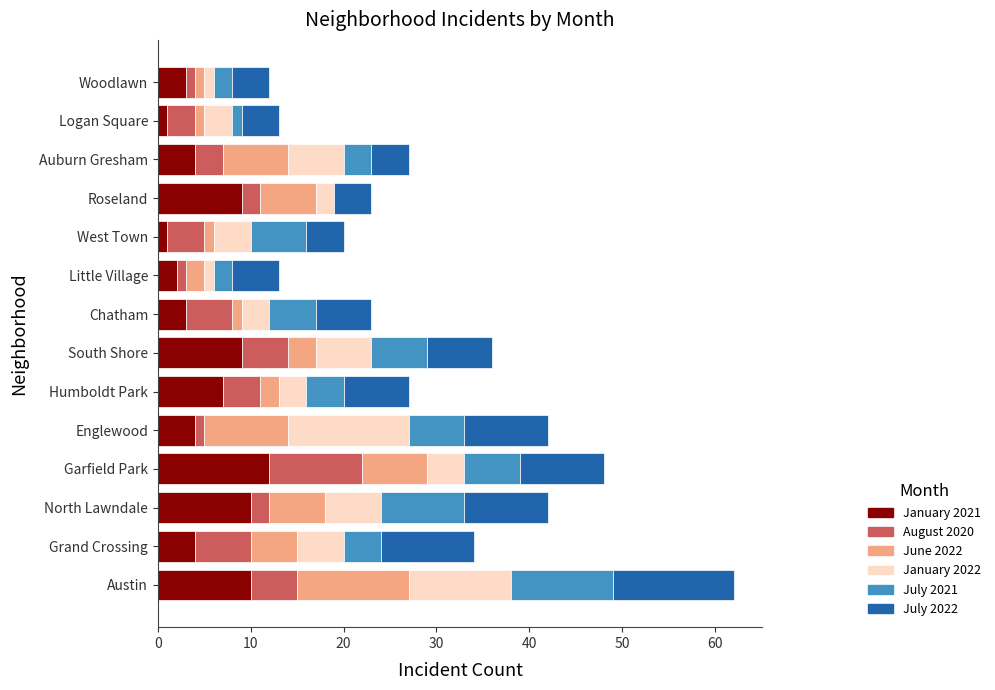

What are all the series names shown in the legend?

January 2021, August 2020, June 2022, January 2022, July 2021, July 2022